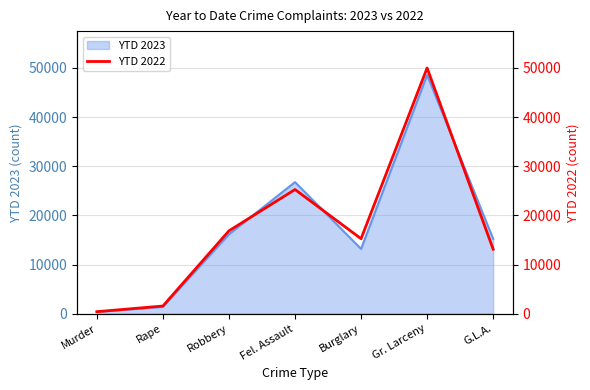

What is the change in value from Gr. Larceny to G.L.A.?

-36862